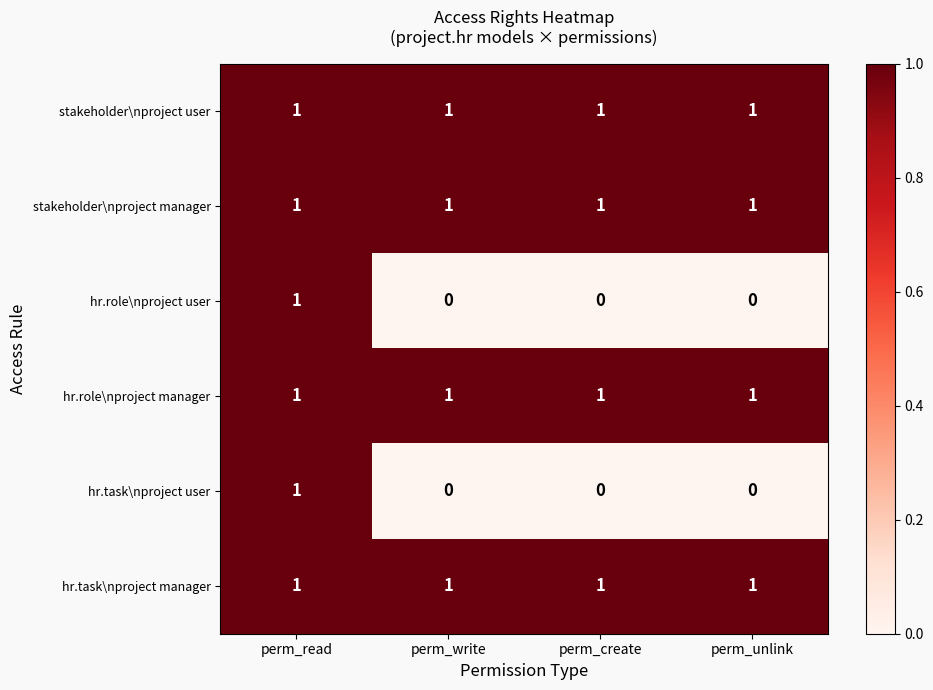

What is the total value across all series at perm_write?

4